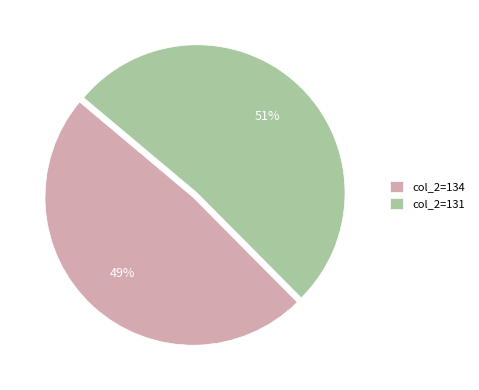

Do col_2=131 and col_2=134 together represent more than half of the pie?

Yes